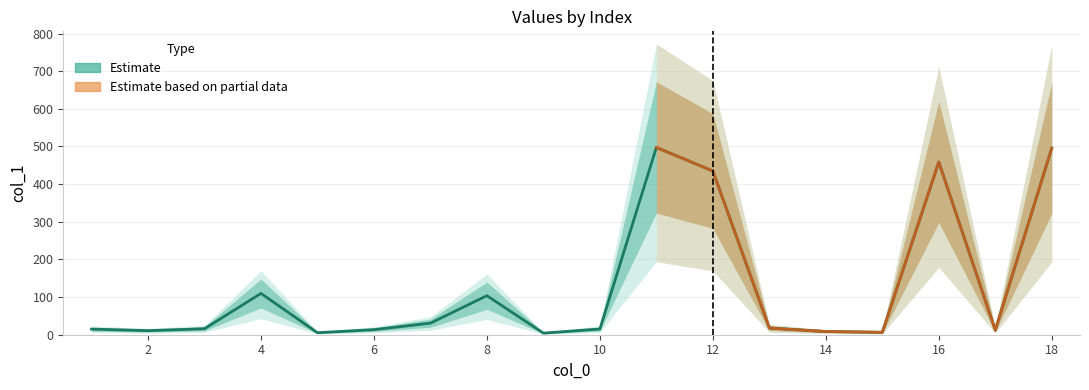

What is the change in value from 14 to 3?

+7.4